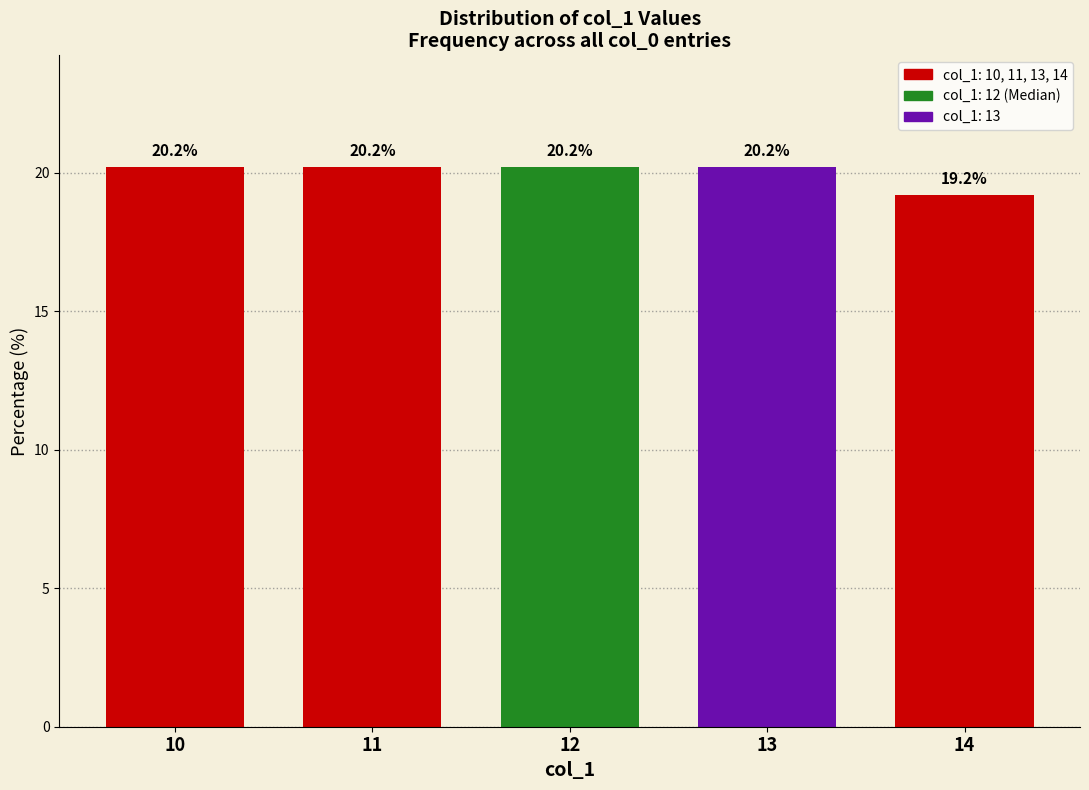

What value does the data have at 11?

20.2